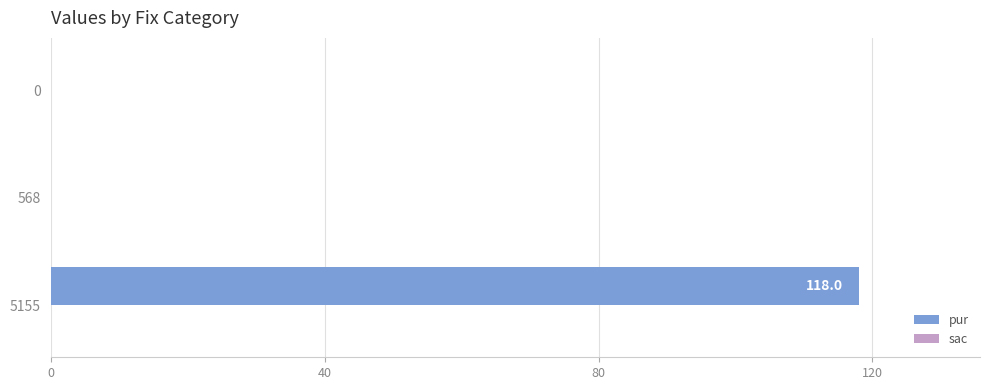

Reading bottom to top, transcribe all the data shown in this chart.

5155=118	568=0	0=0